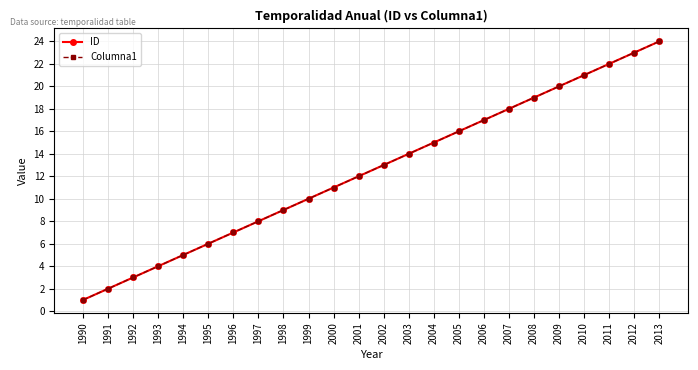

What is the sum of all Columna1 values?

300